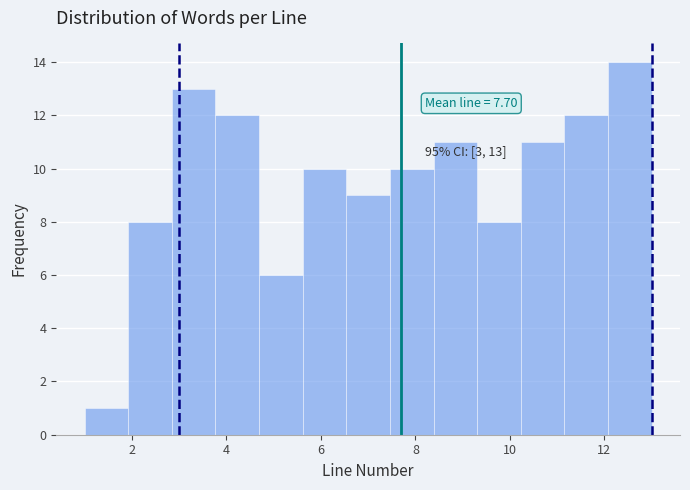

Which range on the x-axis has the tallest bar?

12.0 to 13.0